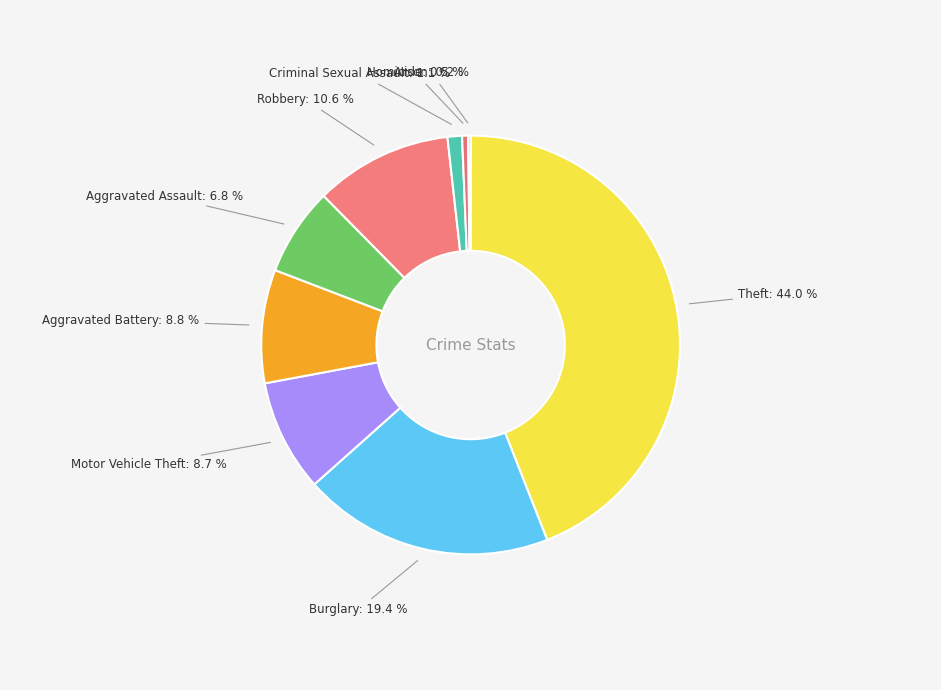

Do Homicide and Theft together represent more than half of the pie?

No